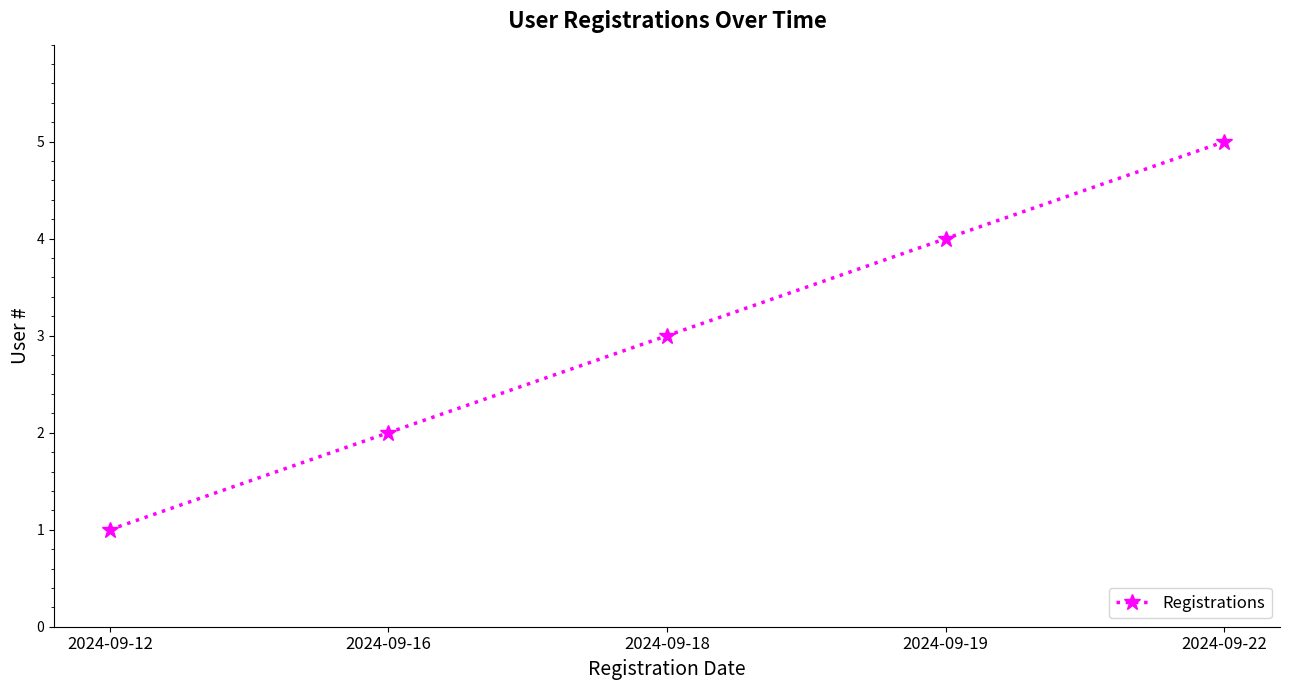

What is the smallest value displayed?

1